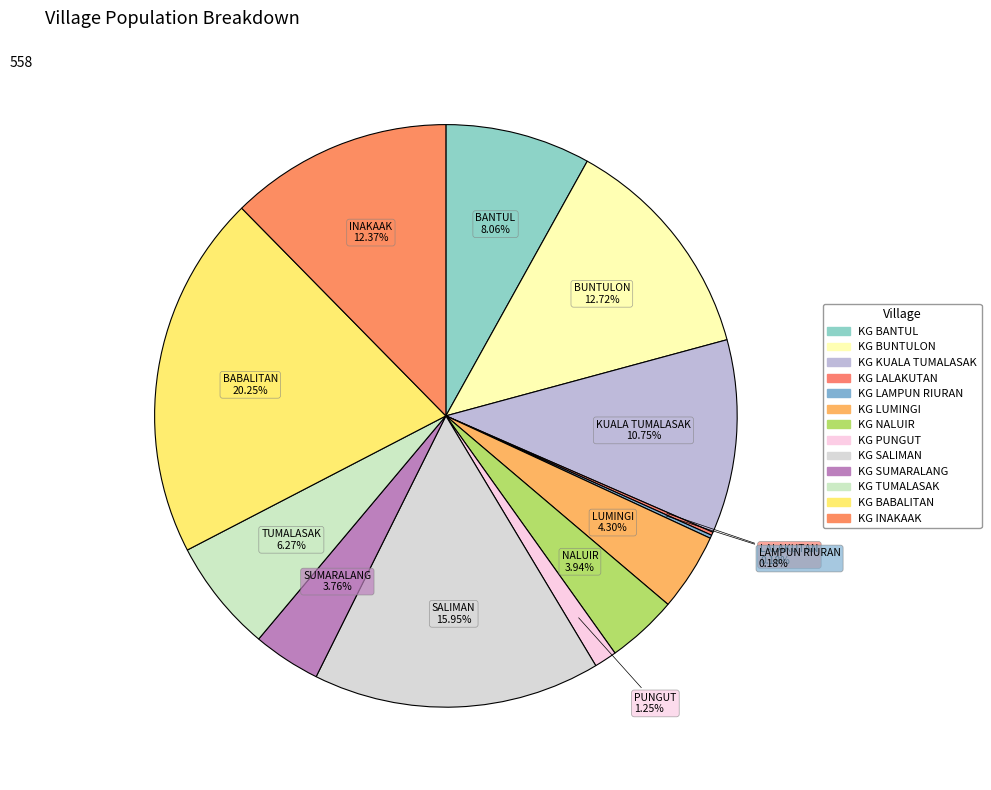

Approximately how many times larger is the value at KG KUALA TUMALASAK compared to KG BABALITAN?

0.5